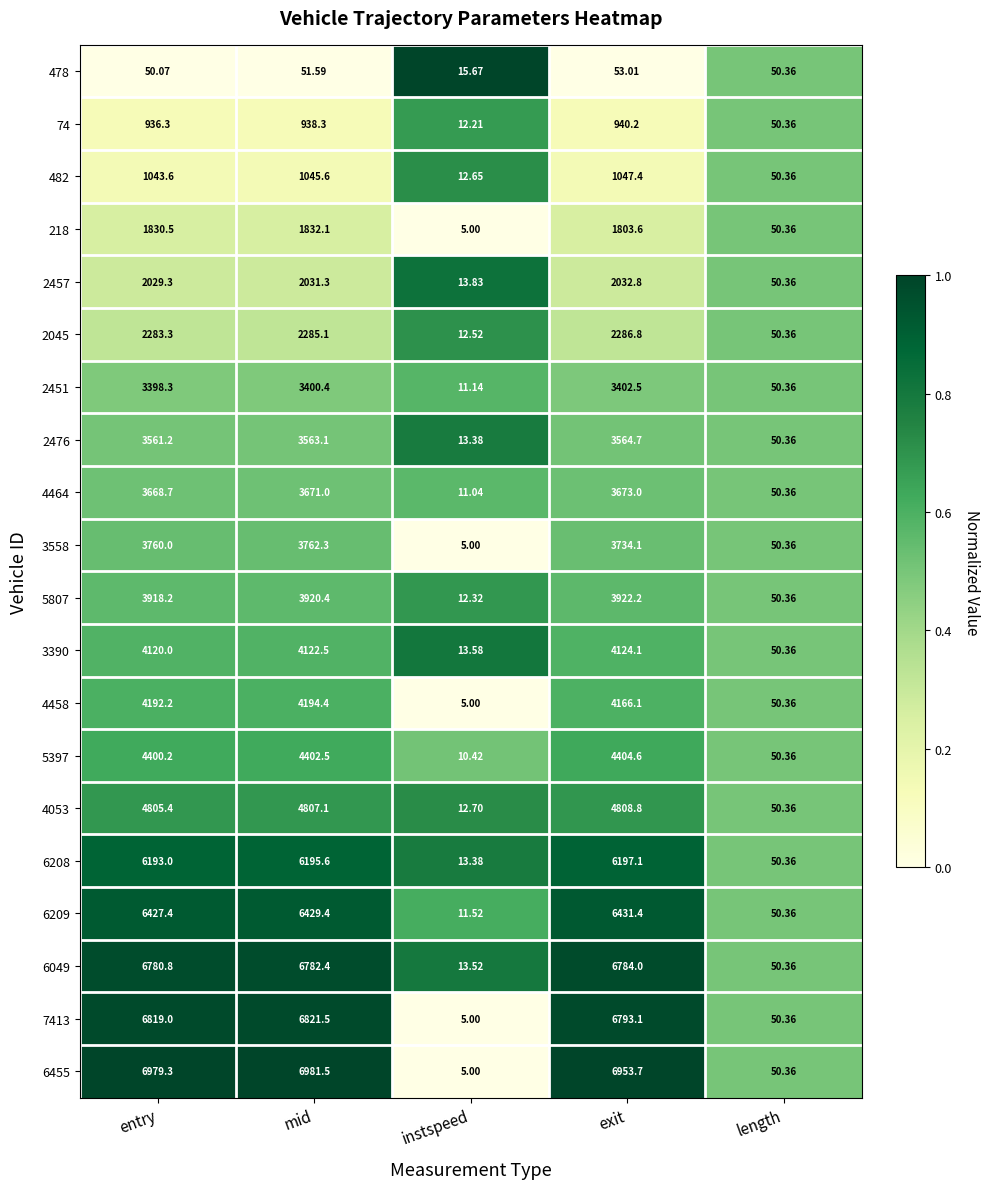

Which category has the lowest value across all series?

instspeed